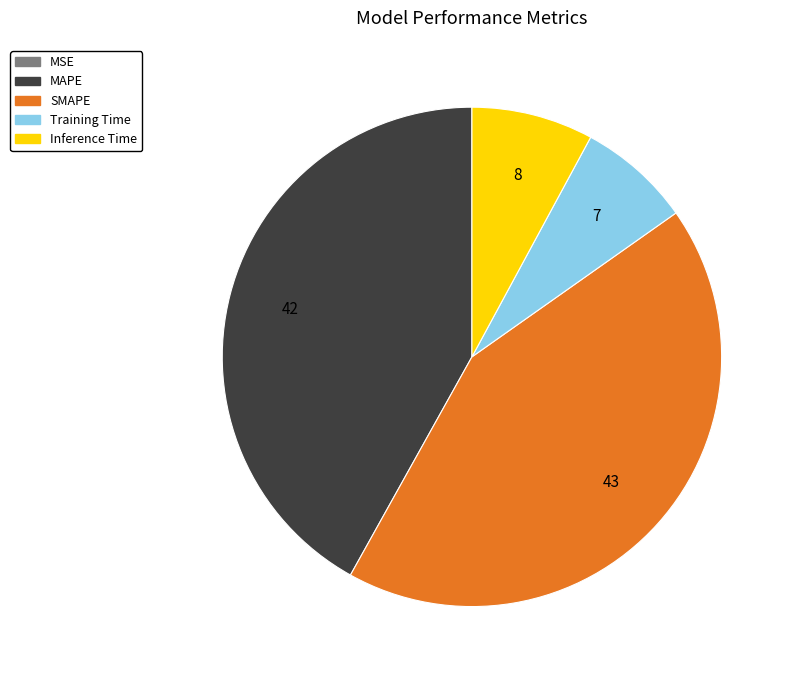

Which category has the biggest portion of the pie?

SMAPE